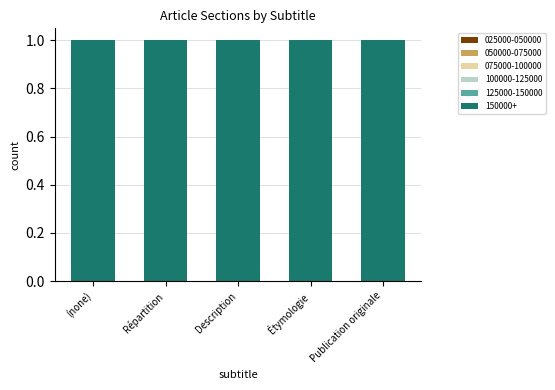

Does the chart contain any negative values?

No